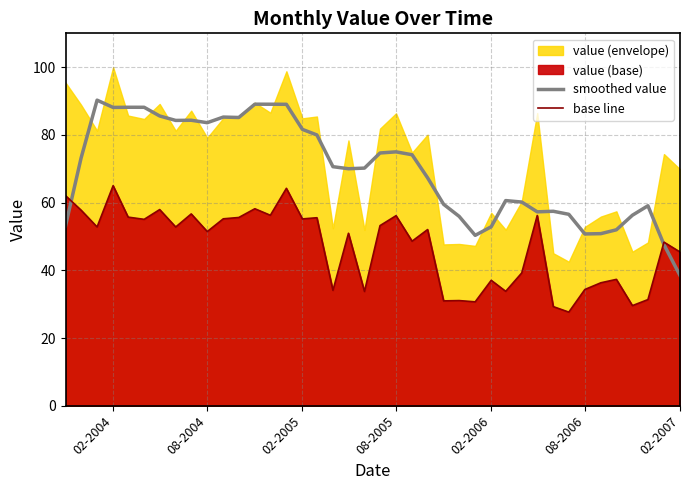

How many times do base line and smoothed value cross each other?

2